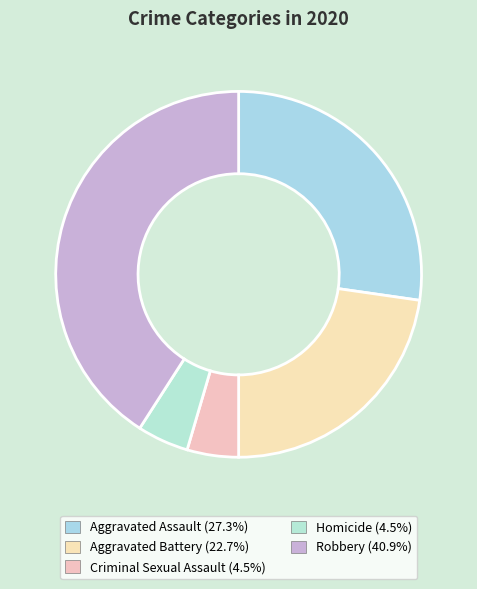

The Aggravated Assault slice represents 19% of the pie. True or false?

False